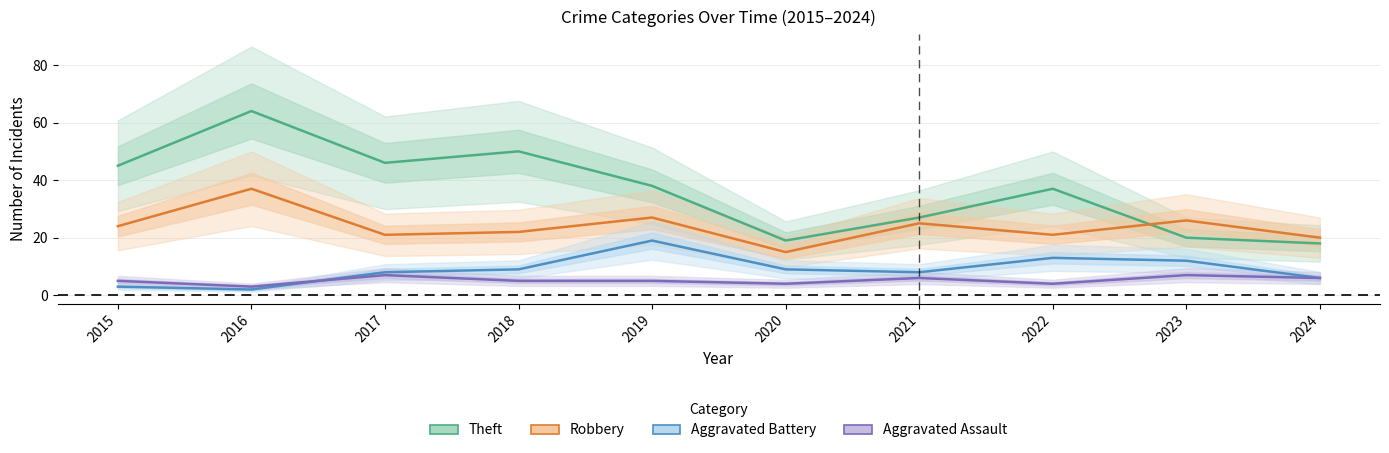

Is this an area chart (filled region under the line)?

No